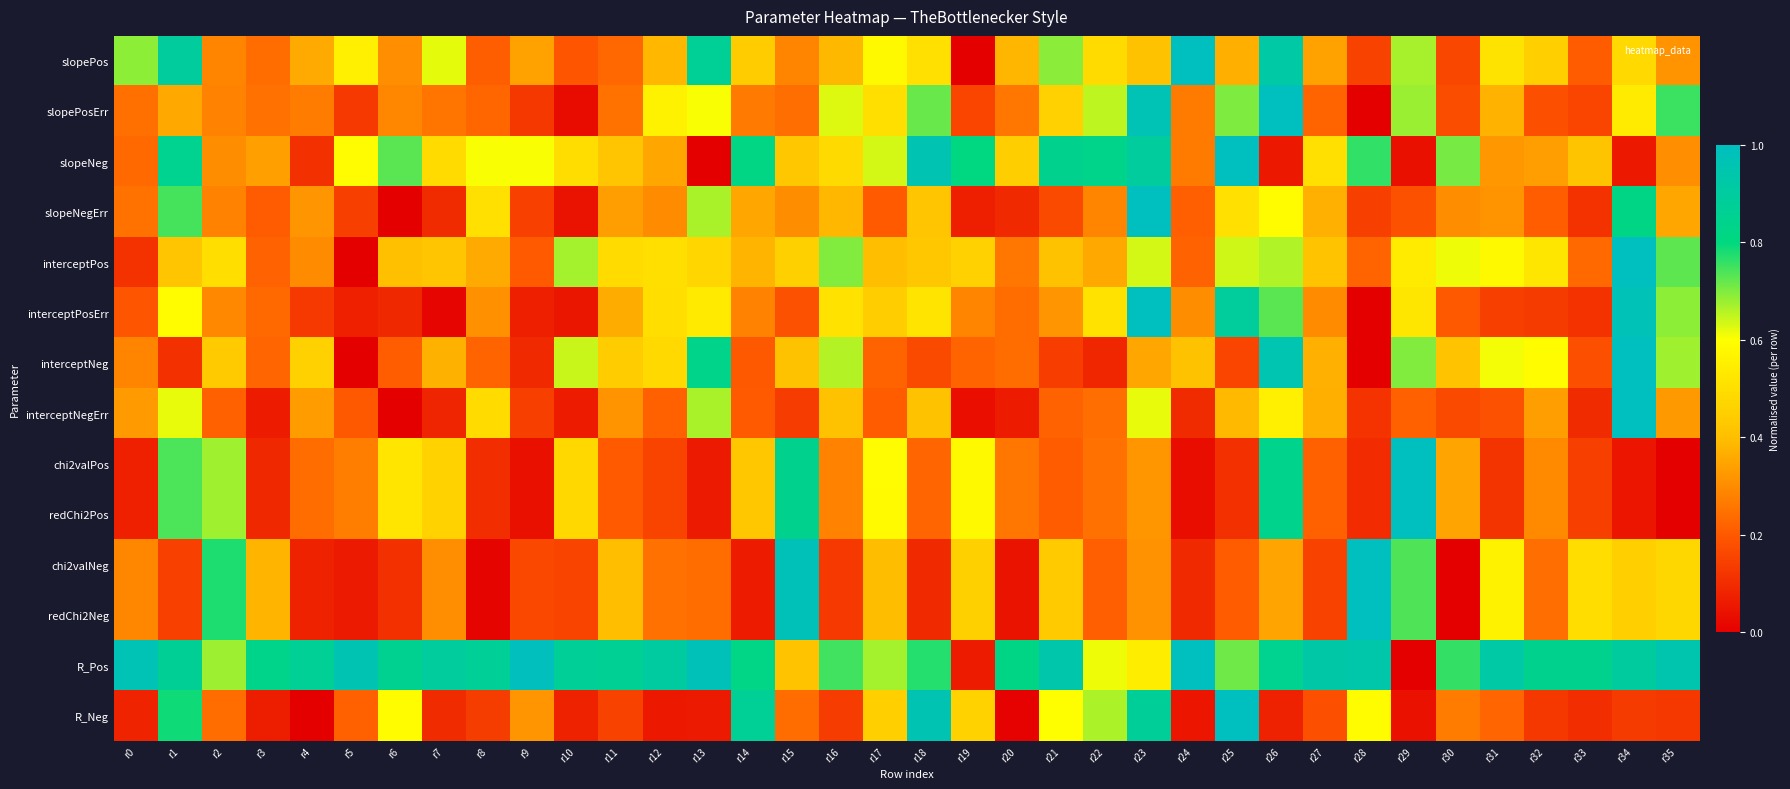

Count the number of data series in this chart.

14